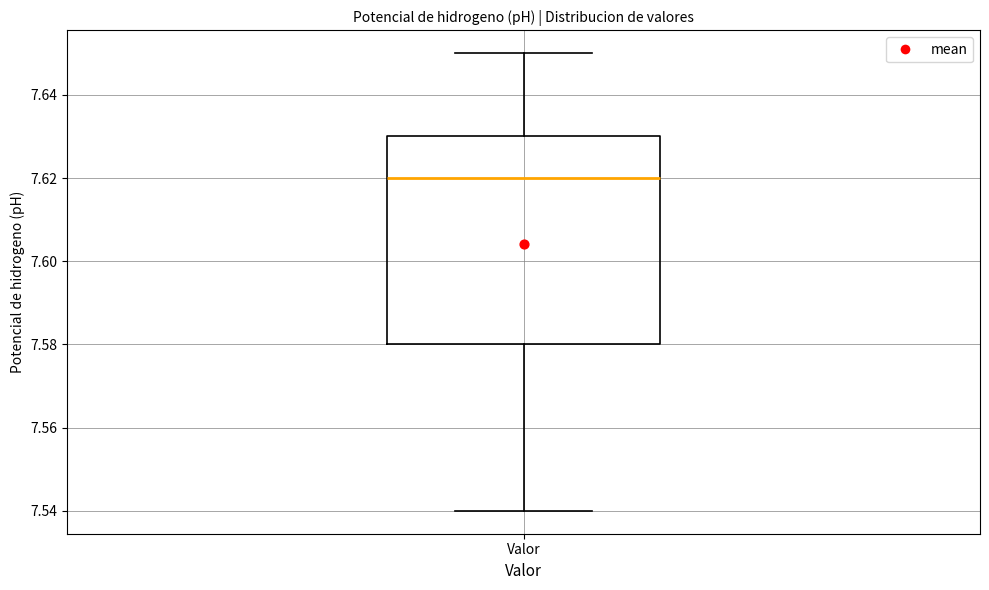

Where does the lower whisker of the box for Valor end on the y-axis? The values are not printed on the chart, so give them approximately, as read against the axis.

7.54